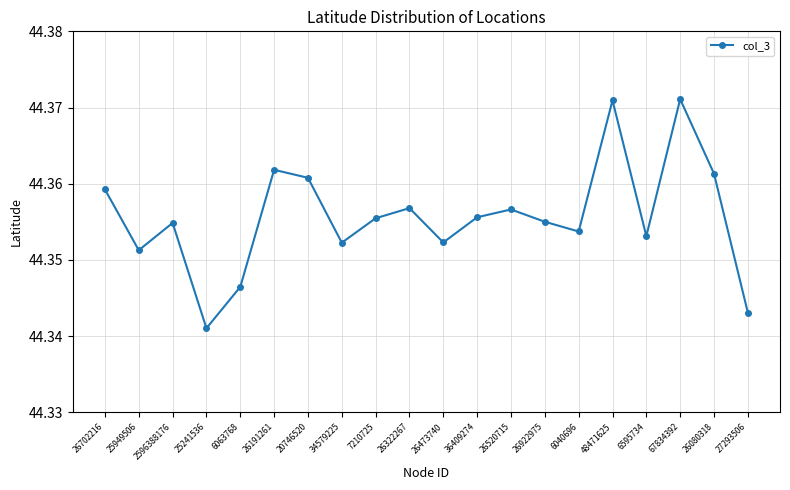

The chart shows a value of 23.1 at 25949506. True or false?

False